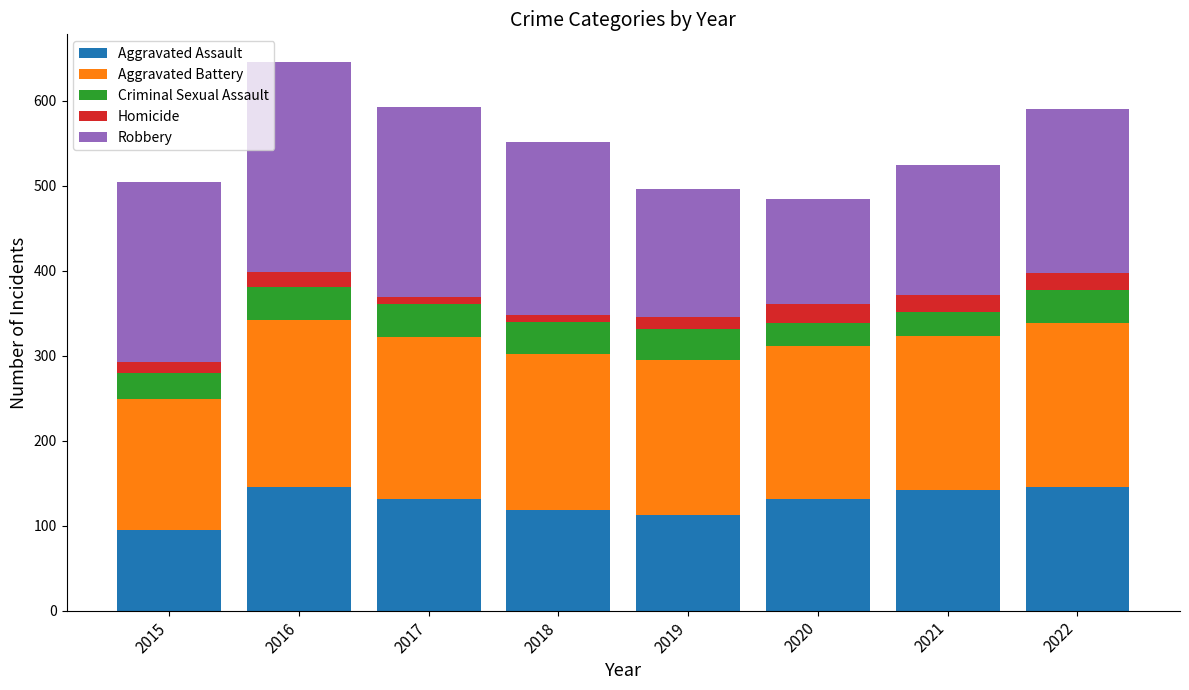

What is the highest value of the Aggravated Assault series?

146